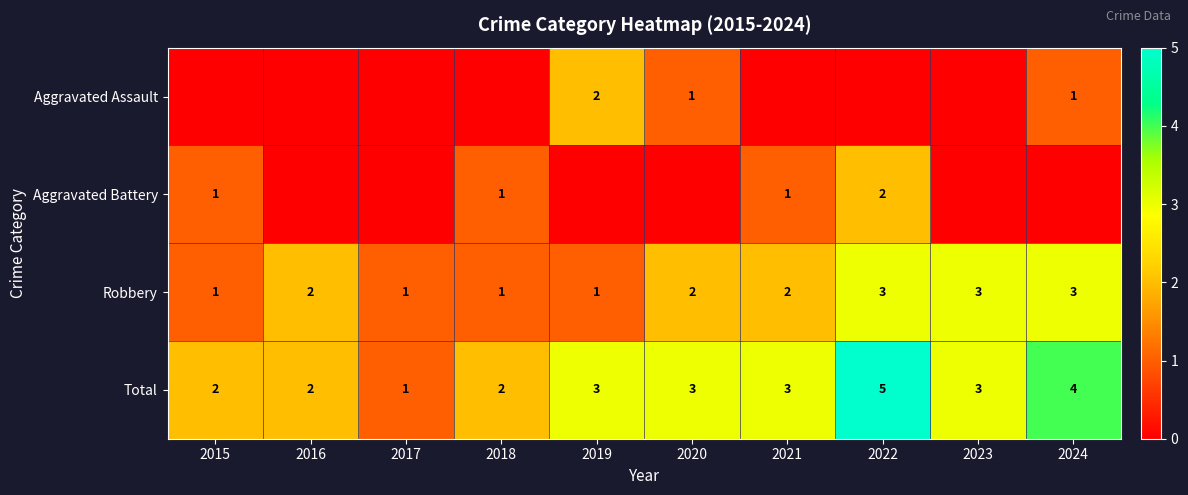

How many data points in Robbery are less than 2?

4